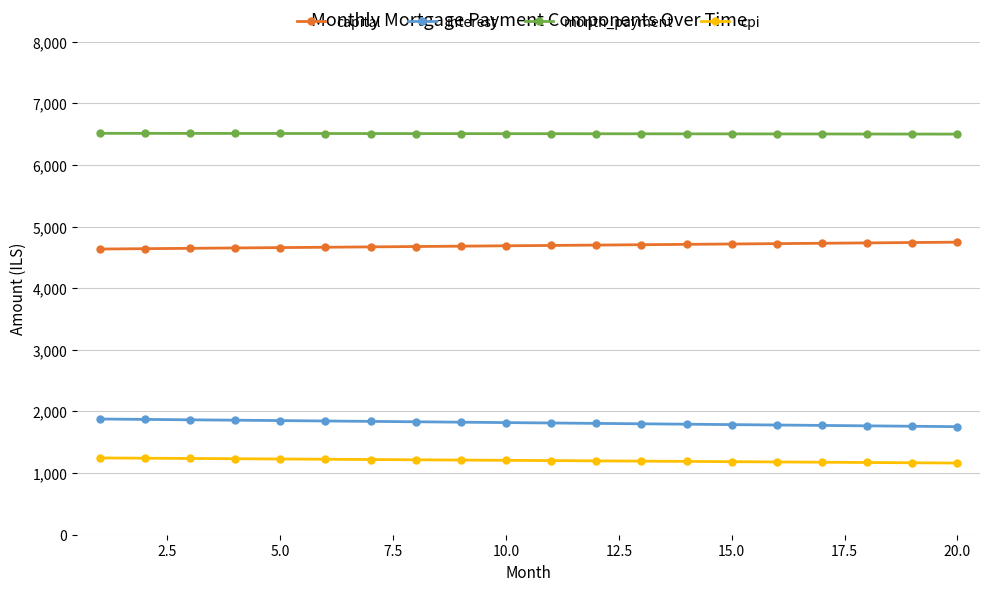

List the series in order of their peak value, lowest first.

cpi, interest, capital, month_payment